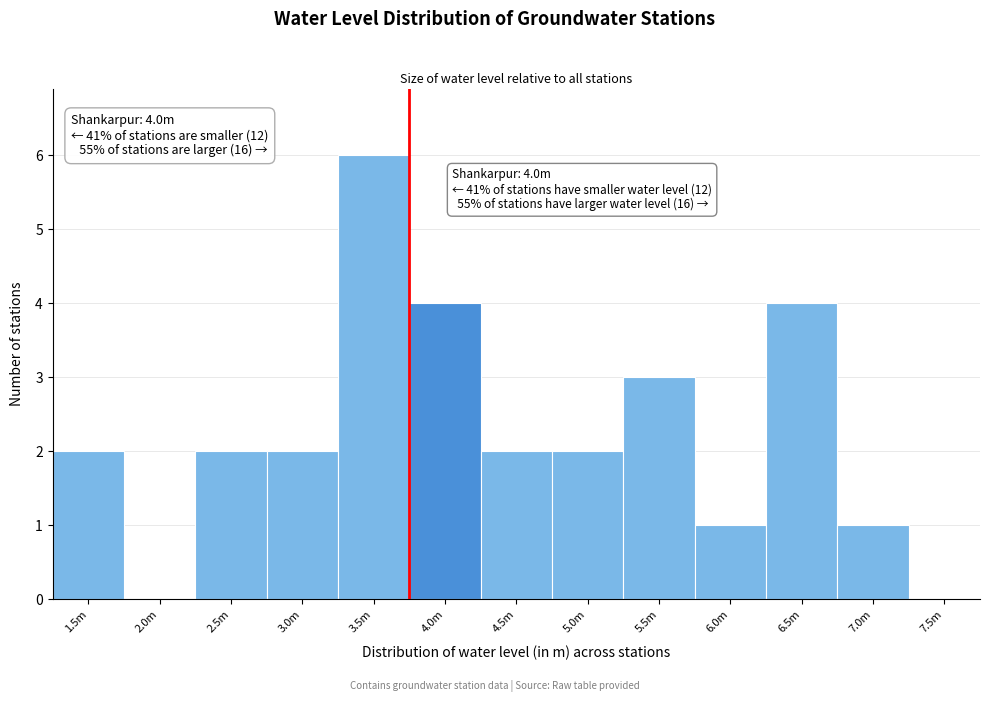

Reading left to right, extract all data points from this chart.

1.5m=2	2.0m=0	2.5m=2	3.0m=2	3.5m=6	4.0m=4	4.5m=2	5.0m=2	5.5m=3	6.0m=1	6.5m=4	7.0m=1	7.5m=0